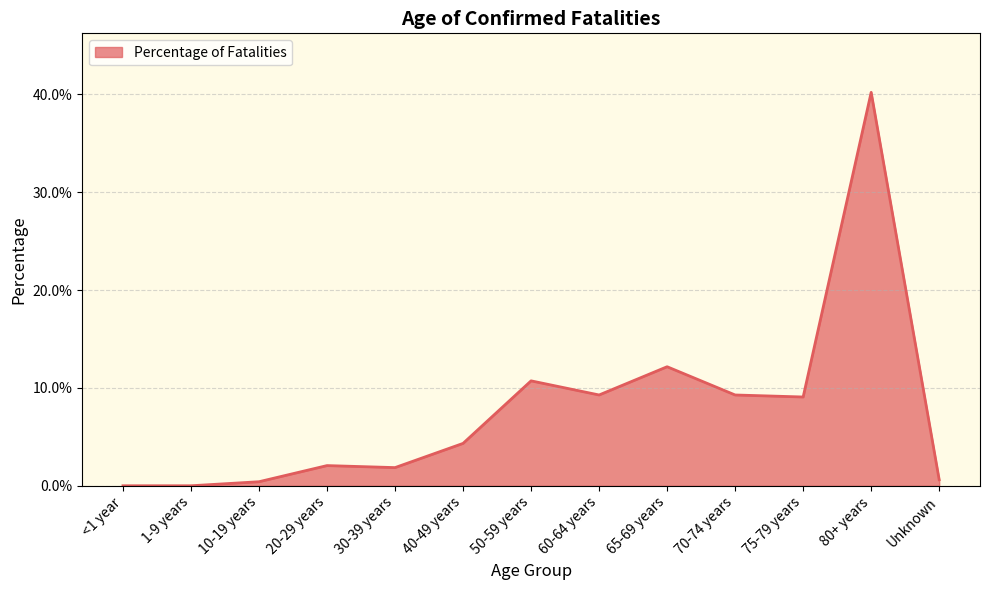

Does the chart have visible grid lines?

Yes